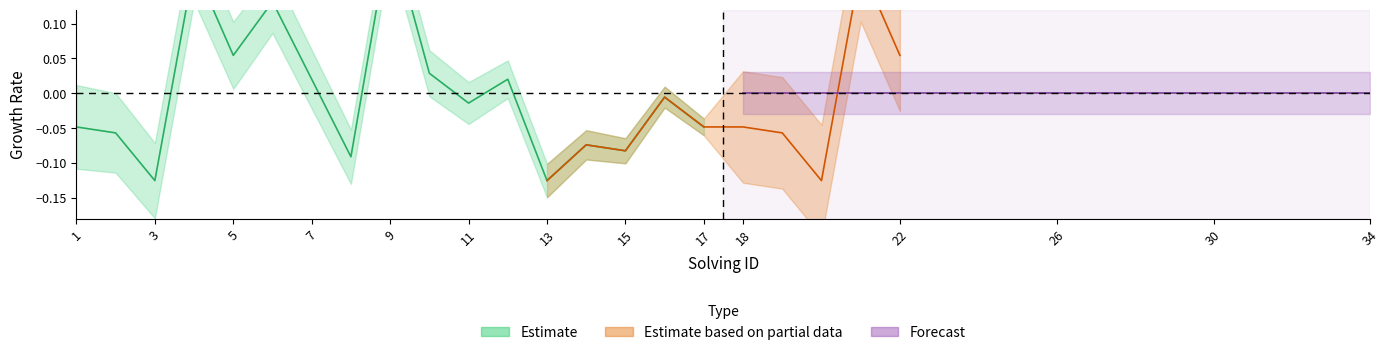

List the labels in order of value, largest first.

9, 4, 6, 5, 10, 7, 12, 16, 11, 1, 17, 2, 14, 15, 8, 3, 13